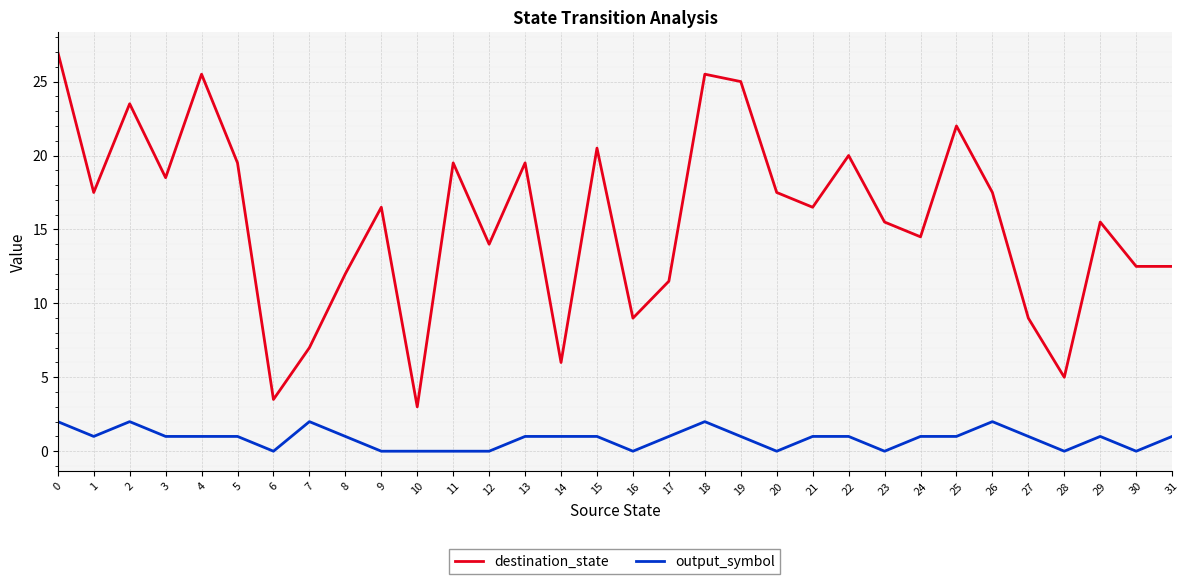

What is the total value across all series at 23?

15.5